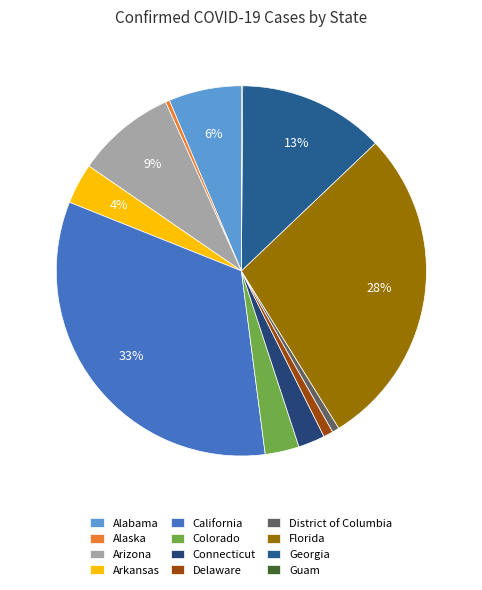

Count the number of slices in the pie.

12